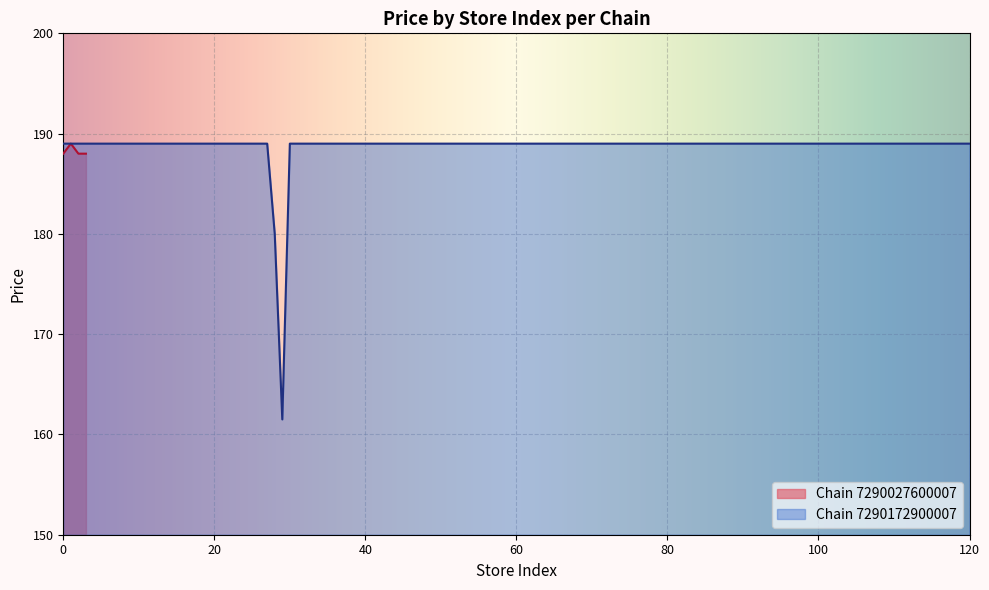

What is the lowest value of the Chain 7290027600007 series?

188